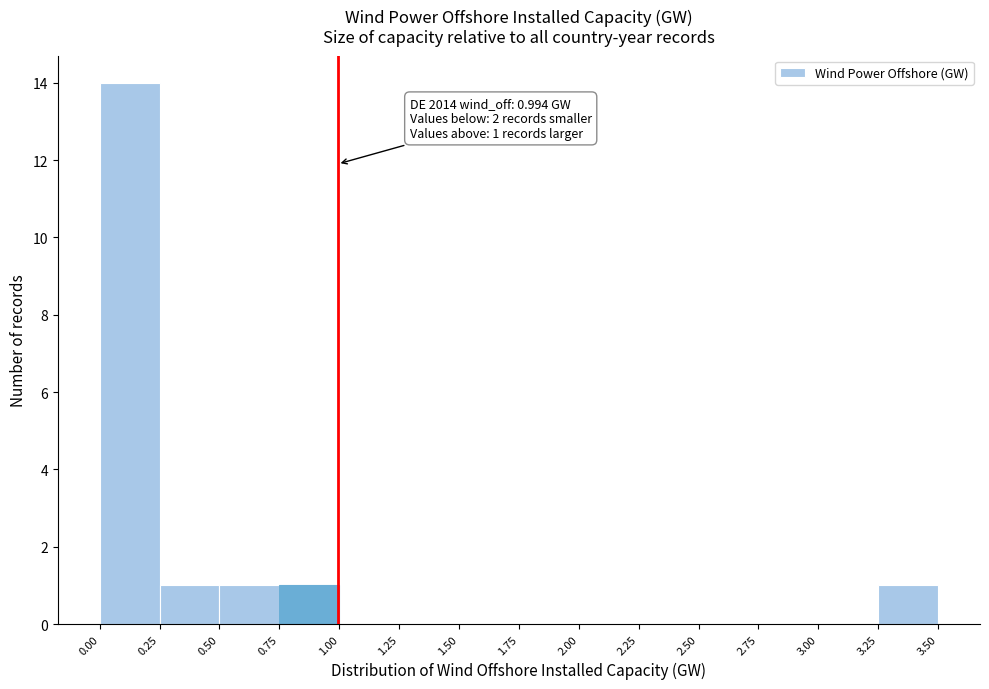

Which range on the x-axis has the tallest bar?

0.00 to 0.25